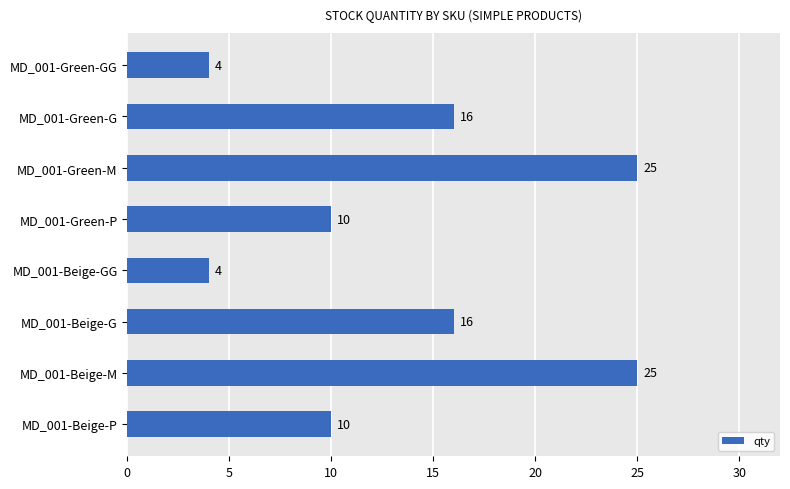

What is the difference between the values at MD_001-Green-M and MD_001-Green-P?

15